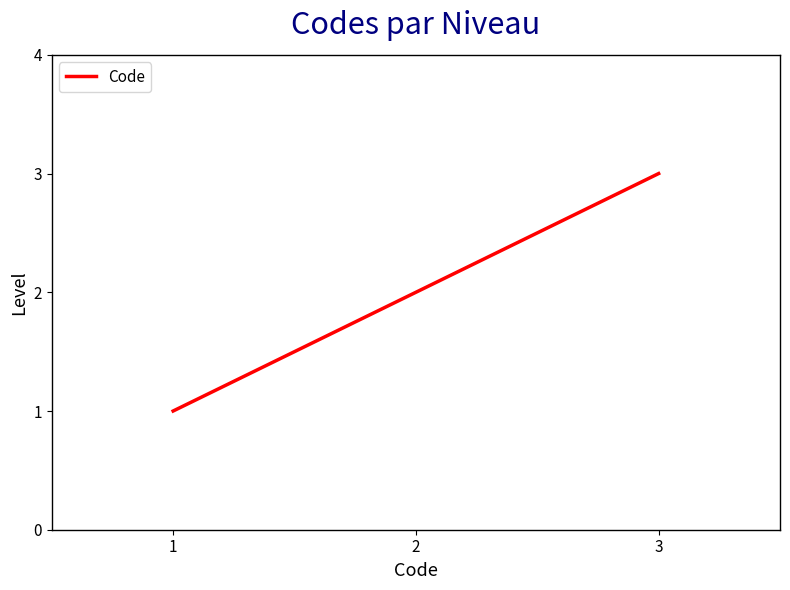

What is the greatest value displayed?

3